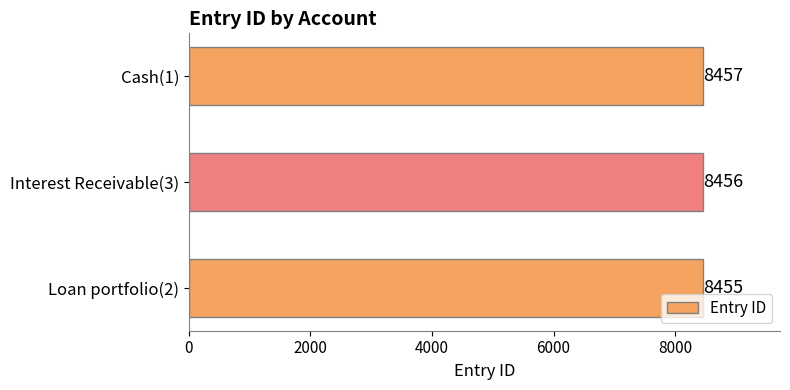

How many categories are shown in the chart?

3